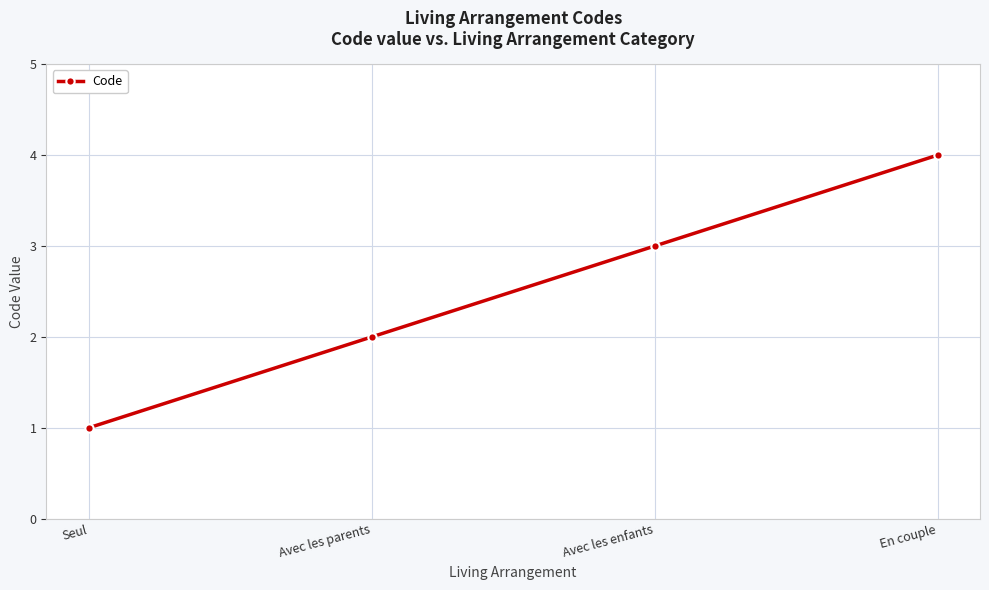

Approximately how many times larger is the value at Seul compared to Avec les parents?

0.5